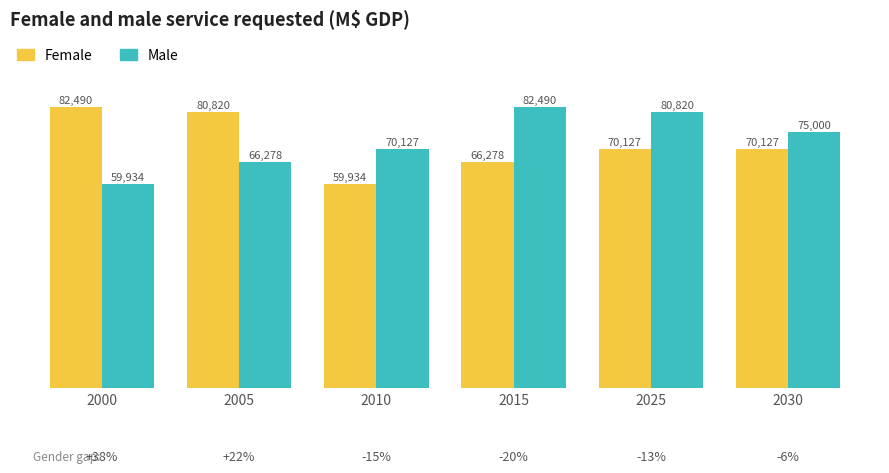

What is the average value of the Male series?

72441.6